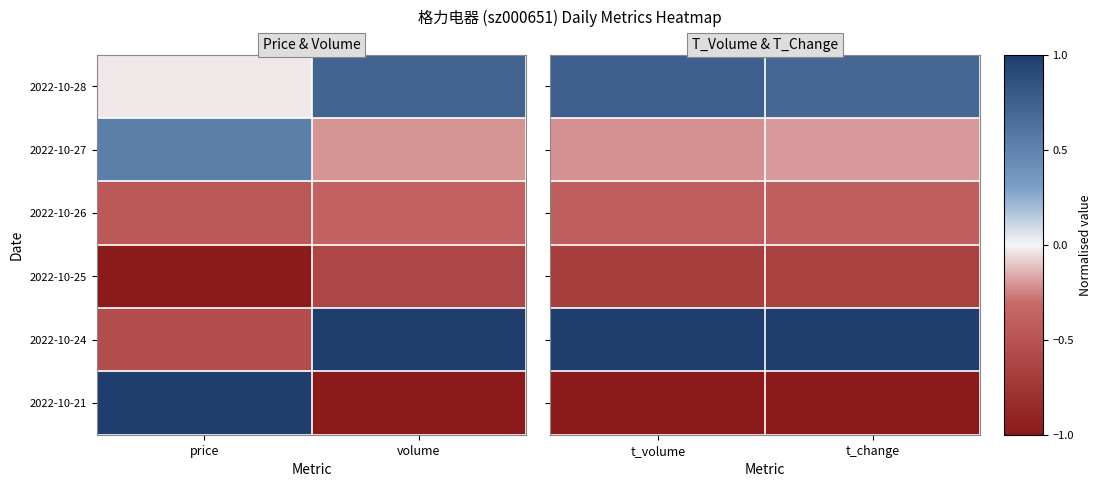

What value does the 2022-10-28 series have at t_change?

0.7